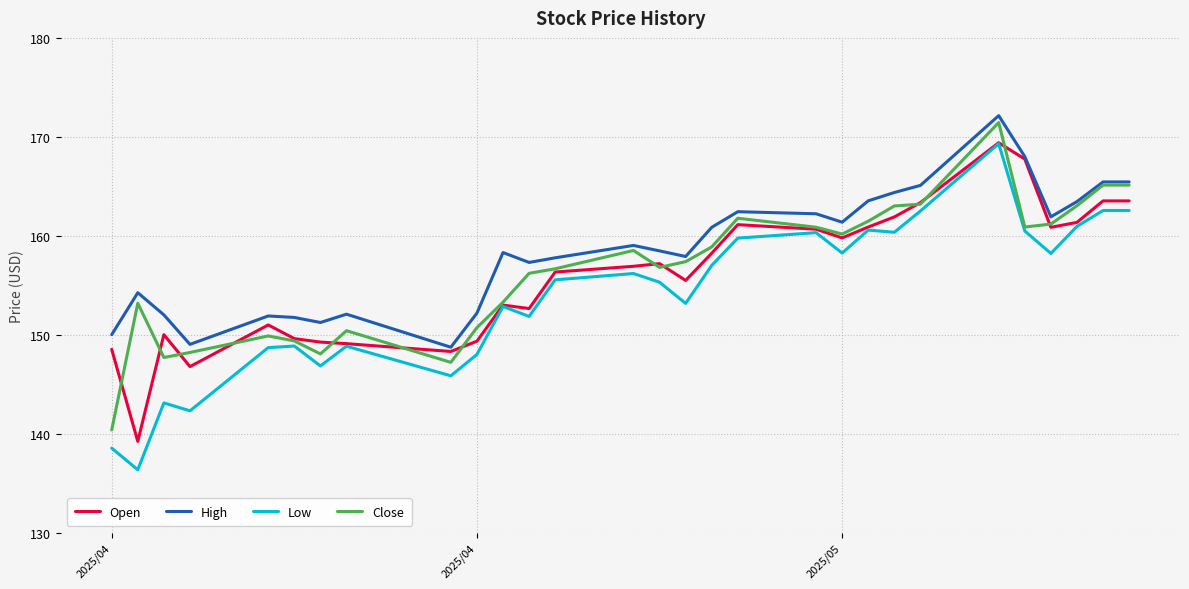

True or false: High and Low intersect in this chart.

False